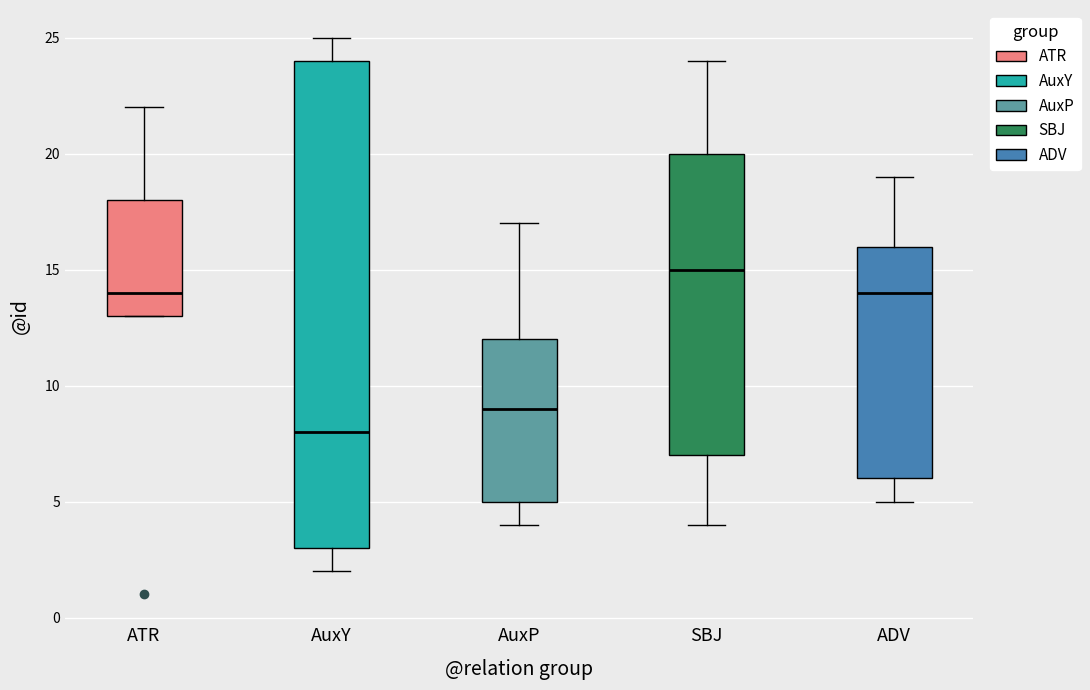

Comparing the boxes themselves (not the whiskers), which one is the tallest?

AuxY